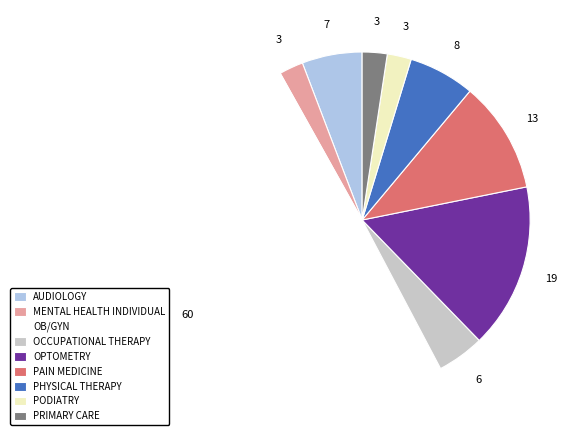

Is it true that OPTOMETRY is 16% of the pie?

True